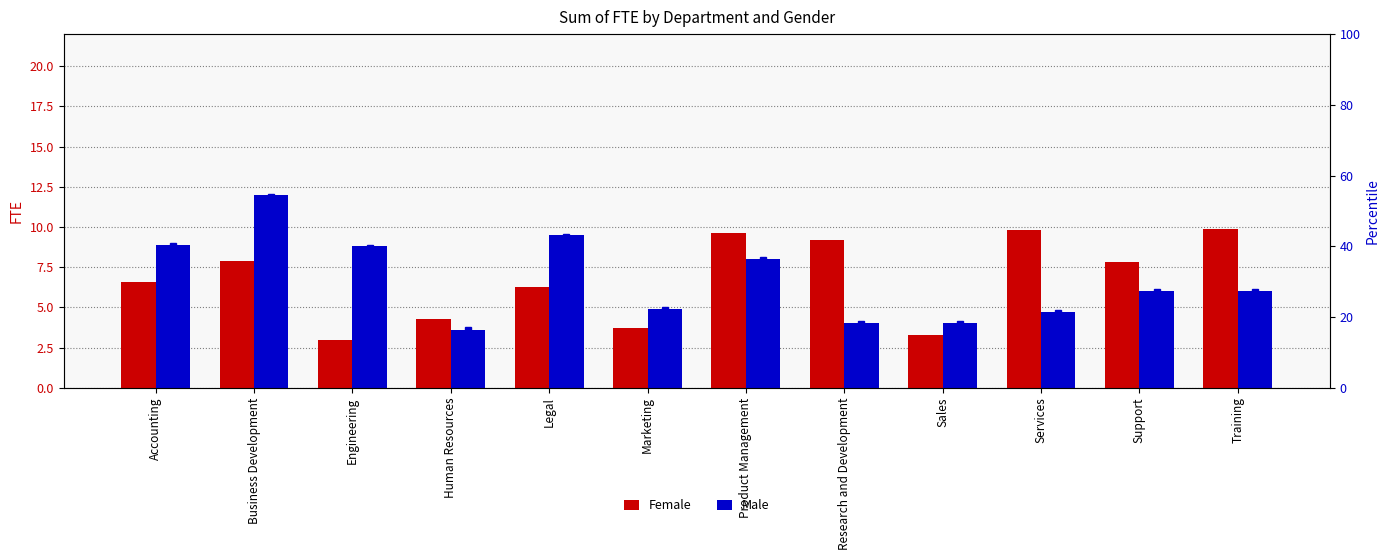

How many distinct data groups are displayed?

2